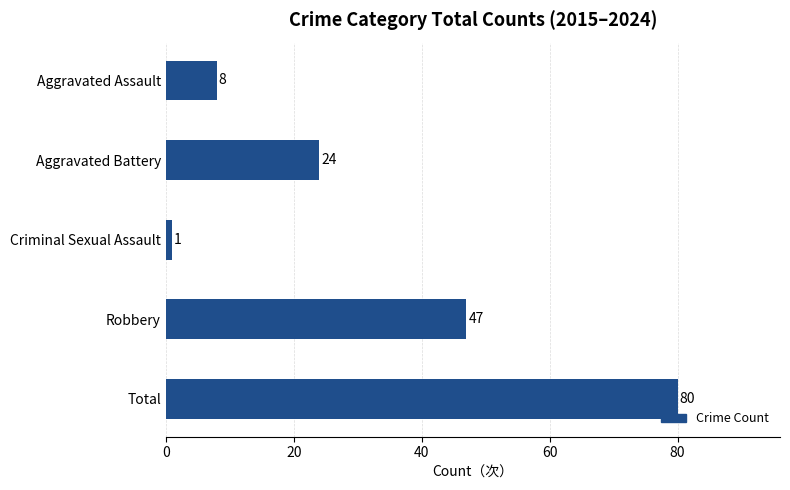

Which label corresponds to the smallest value in the chart?

Criminal Sexual Assault